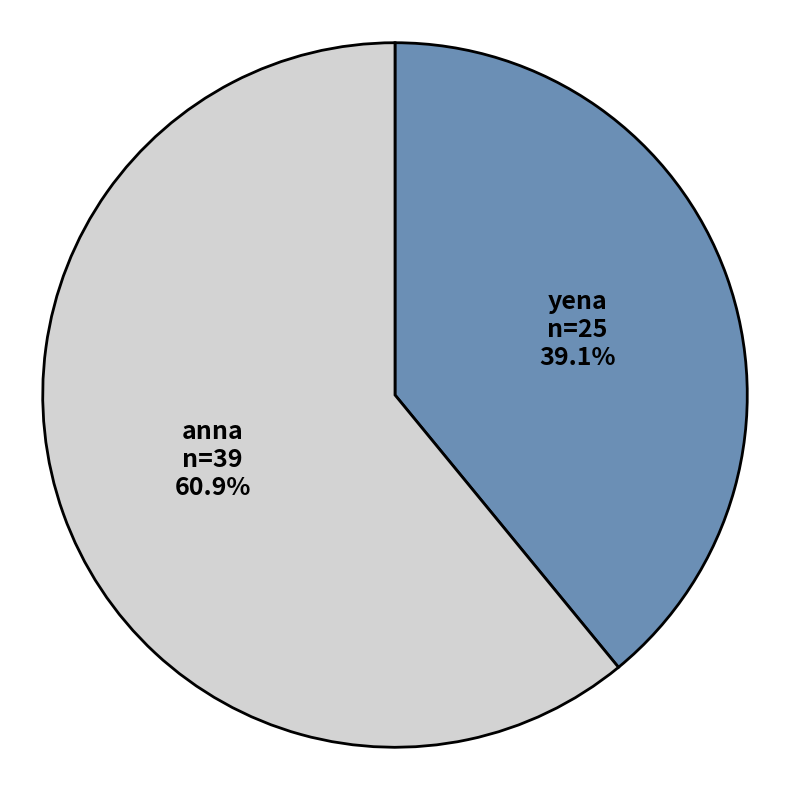

Which slice represents more than half of the pie?

anna